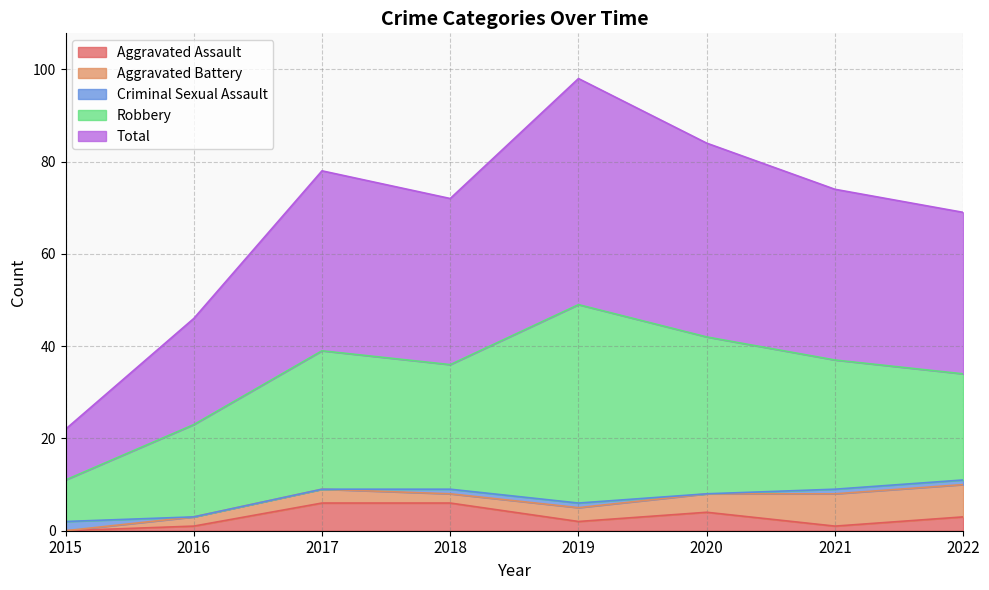

Which has a higher value, 2016 or 2022?

2022